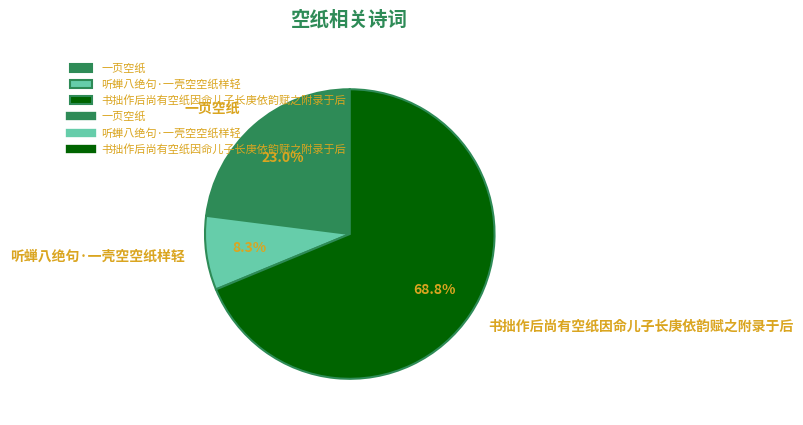

What is the ratio of the value at 书拙作后尚有空纸因命儿子长庚依韵赋之附录于后 to the value at 听蝉八绝句·一壳空空纸样轻?

8.3